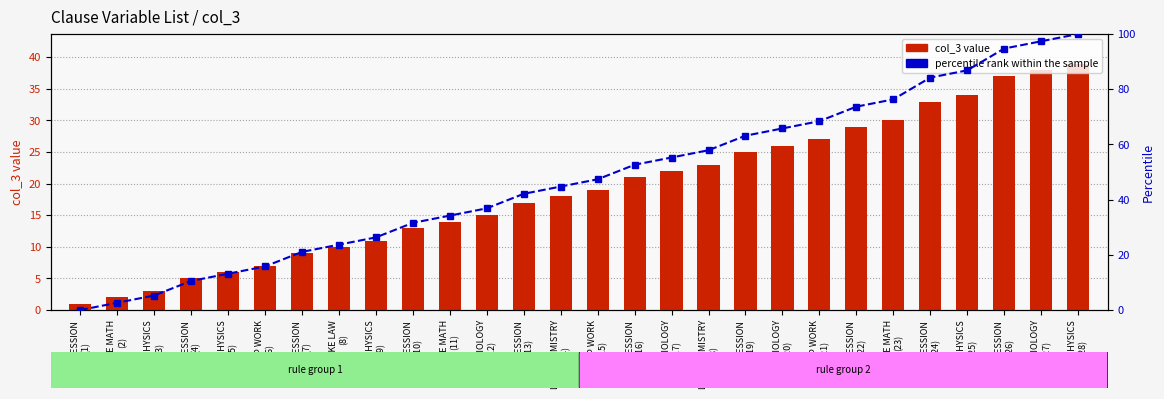

Reading left to right, transcribe all the data shown in this chart.

col_3 value: 1.0	2.0	3.0	5.0	6.0	7.0	9.0	10.0	11.0	13.0	14.0	15.0	17.0	18.0	19.0	21.0	22.0	23.0	25.0	26.0	27.0	29.0	30.0	33.0	34.0	37.0	38.0	39.0
percentile rank within the sample: 0.0	2.6	5.3	10.5	13.2	15.8	21.1	23.7	26.3	31.6	34.2	36.8	42.1	44.7	47.4	52.6	55.3	57.9	63.2	65.8	68.4	73.7	76.3	84.2	86.8	94.7	97.4	100.0